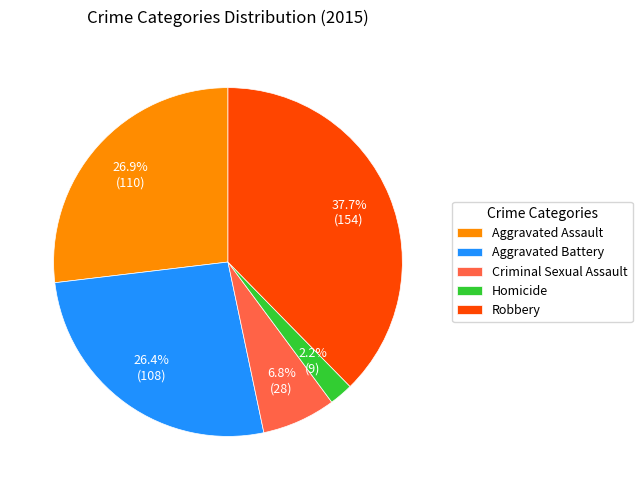

To the nearest percent, what portion does Aggravated Assault represent?

27%